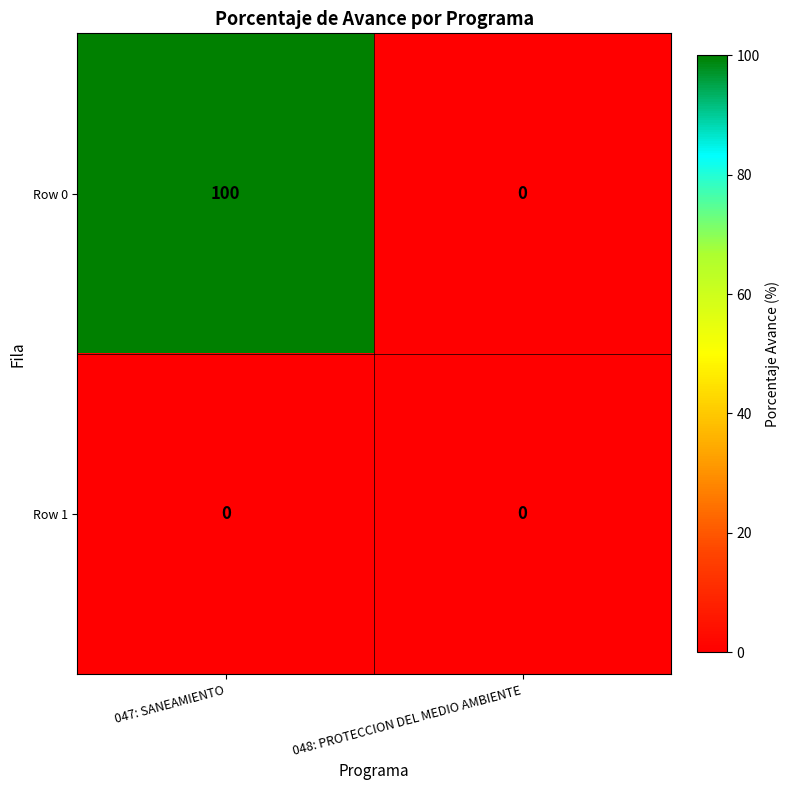

Rank the series by their maximum value, from lowest to highest.

Row 1, Row 0